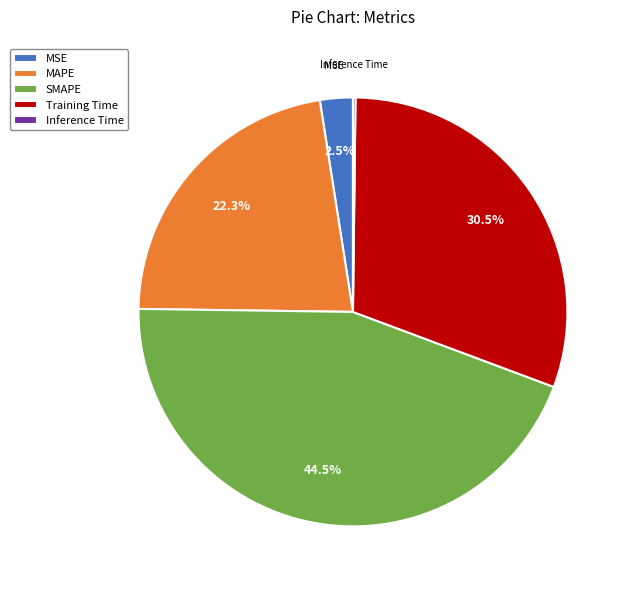

What is the largest slice in the pie chart?

SMAPE